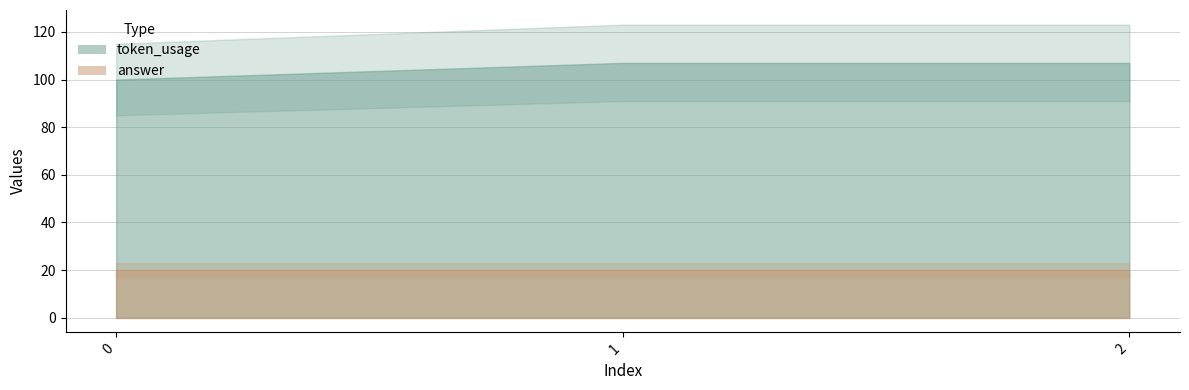

Rank the series by their average value, from highest to lowest.

token_usage, answer